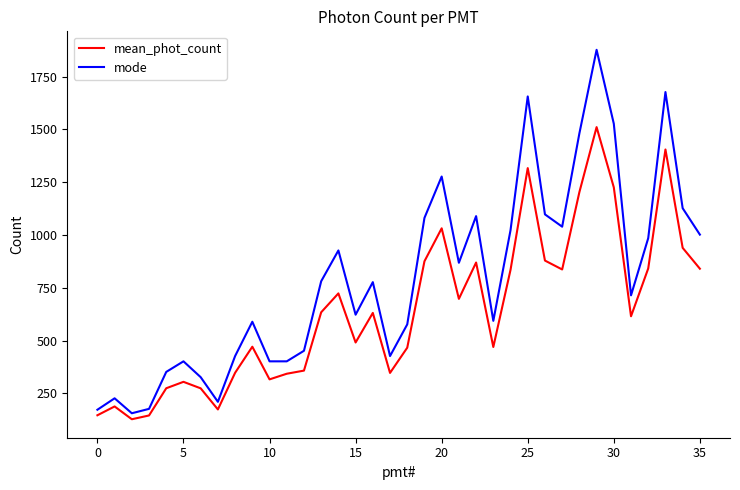

What is the highest value of the mean_phot_count series?

1511.0